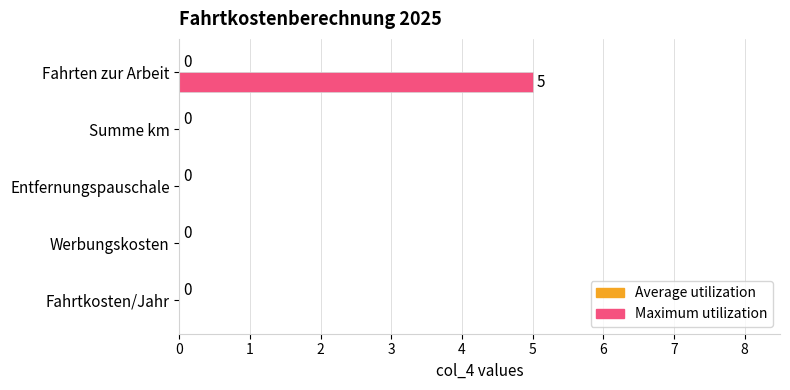

What is the sum of all values?

5